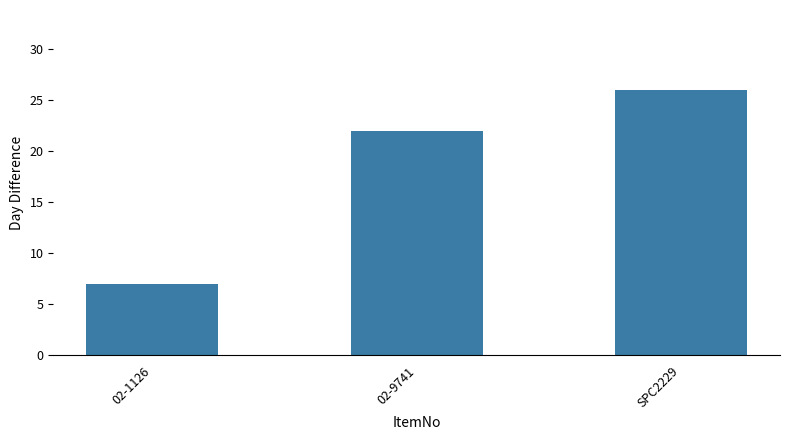

What position from the right is 02-1126?

3